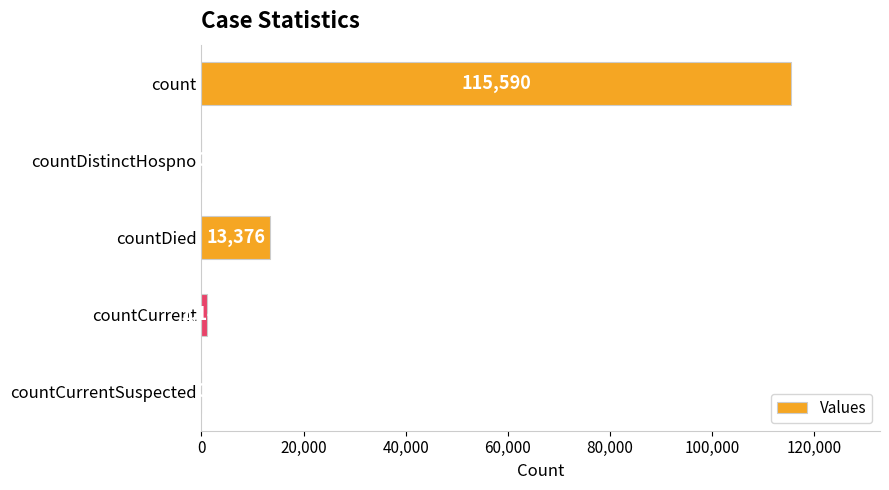

Are the bars horizontal?

Yes